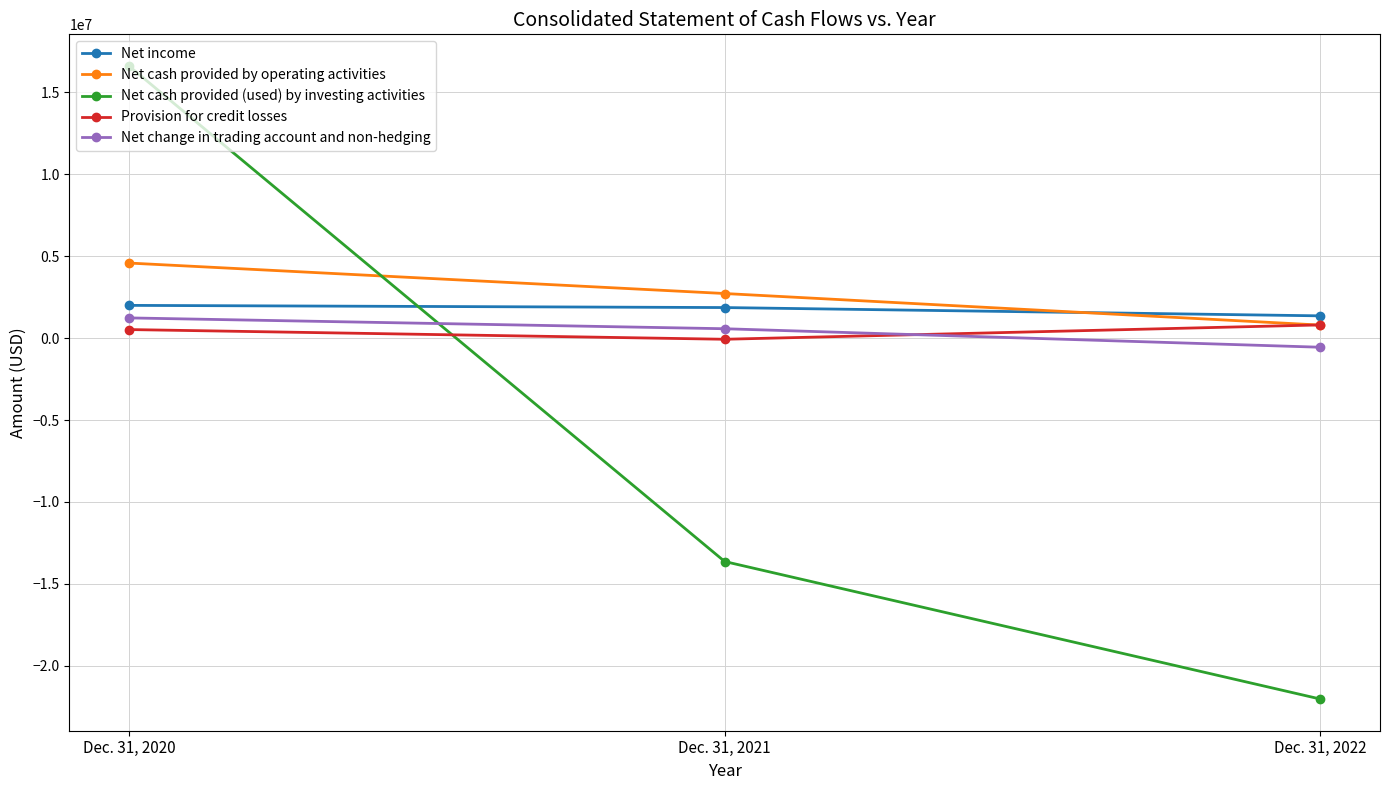

Which series has the largest total across all categories?

Net cash provided by operating activities